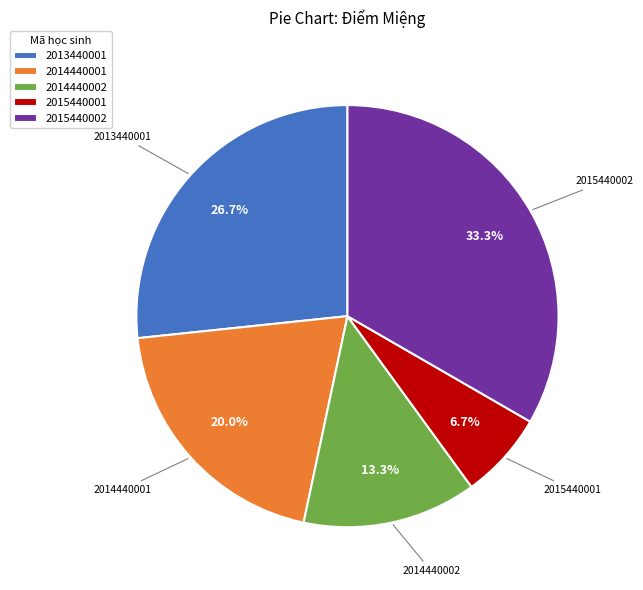

To the nearest percent, what is the combined percentage of 2015440001 and 2013440001?

33%